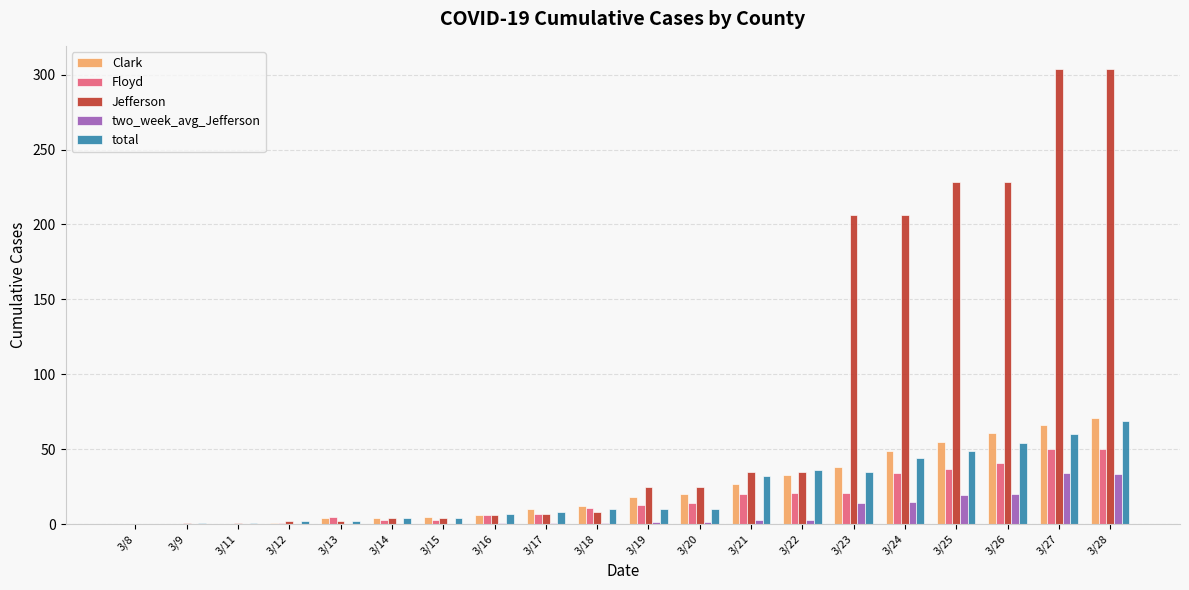

Which series has the widest spread of values?

Jefferson